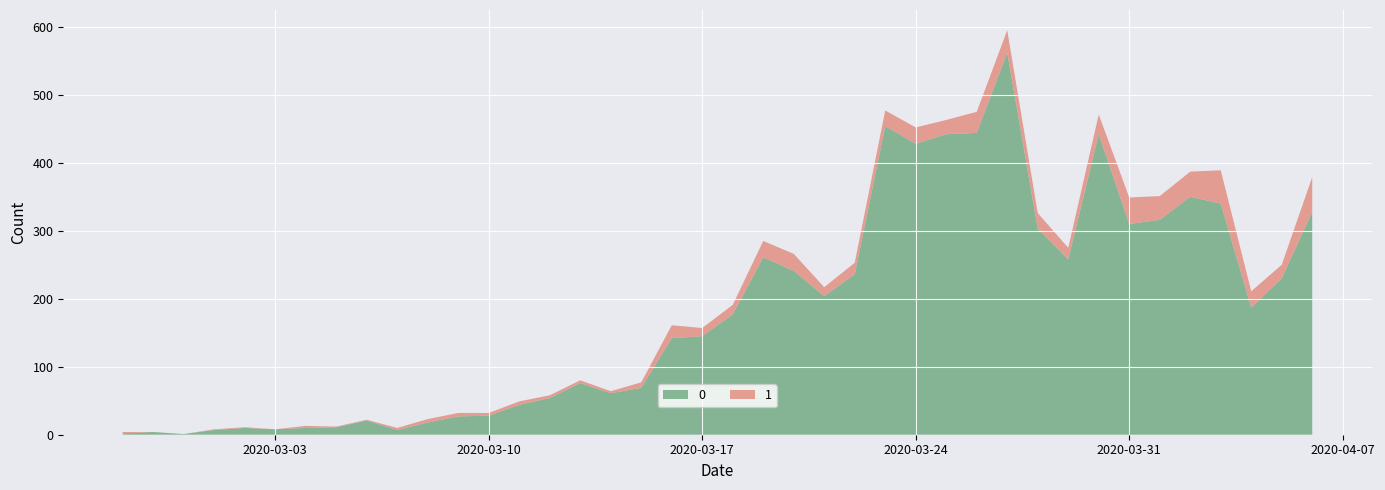

Reading left to right, extract all data points from this chart.

0: 2020-02-27=2	2020-02-28=4	2020-02-29=1	2020-03-01=7	2020-03-02=10	2020-03-03=8	2020-03-04=10	2020-03-05=11	2020-03-06=21	2020-03-07=7	2020-03-08=18	2020-03-09=27	2020-03-10=28	2020-03-11=44	2020-03-12=54	2020-03-13=76	2020-03-14=61	2020-03-15=69	2020-03-16=142	2020-03-17=145	2020-03-18=177	2020-03-19=261	2020-03-20=241	2020-03-21=204	2020-03-22=236	2020-03-23=454	2020-03-24=428	2020-03-25=442	2020-03-26=444	2020-03-27=562	2020-03-28=303	2020-03-29=258	2020-03-30=442	2020-03-31=310	2020-04-01=316	2020-04-02=350	2020-04-03=340	2020-04-04=187	2020-04-05=230	2020-04-06=328
1: 2020-02-27=2	2020-02-28=0	2020-02-29=0	2020-03-01=1	2020-03-02=1	2020-03-03=0	2020-03-04=3	2020-03-05=1	2020-03-06=1	2020-03-07=3	2020-03-08=5	2020-03-09=5	2020-03-10=4	2020-03-11=5	2020-03-12=4	2020-03-13=4	2020-03-14=3	2020-03-15=8	2020-03-16=19	2020-03-17=12	2020-03-18=14	2020-03-19=24	2020-03-20=25	2020-03-21=13	2020-03-22=17	2020-03-23=23	2020-03-24=24	2020-03-25=21	2020-03-26=31	2020-03-27=33	2020-03-28=23	2020-03-29=17	2020-03-30=29	2020-03-31=39	2020-04-01=35	2020-04-02=37	2020-04-03=49	2020-04-04=24	2020-04-05=20	2020-04-06=51